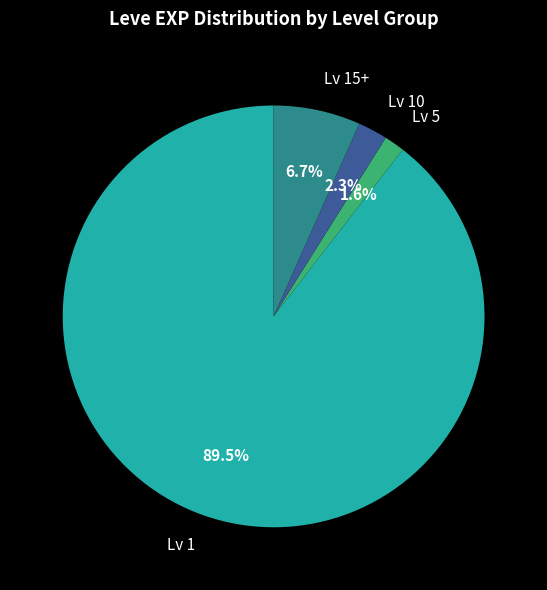

Between Lv 1 and Lv 10, which is larger?

Lv 1